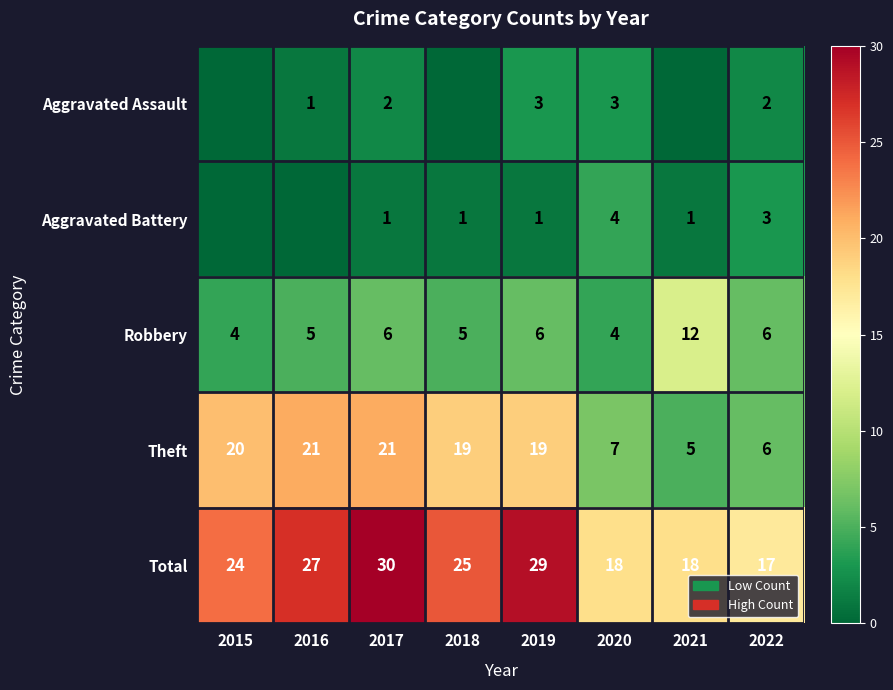

Which has a higher value, 2019 or 2016?

2019